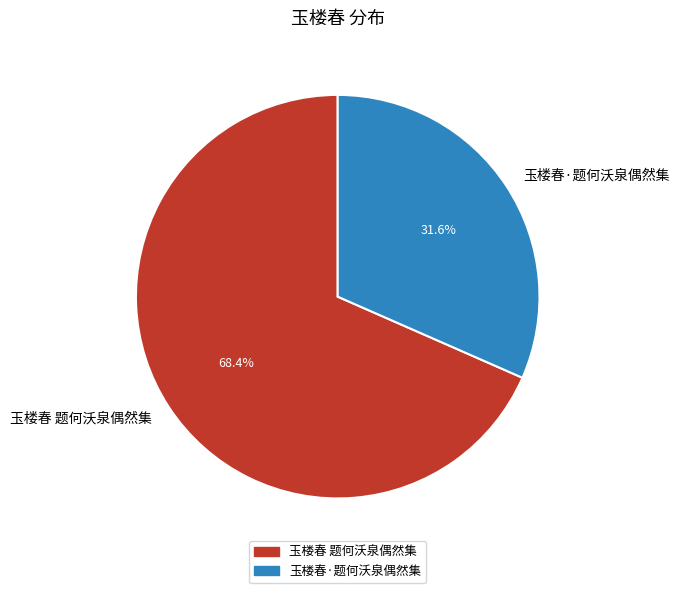

What is the ratio of the value at 玉楼春·题何沃泉偶然集 to the value at 玉楼春 题何沃泉偶然集?

0.5